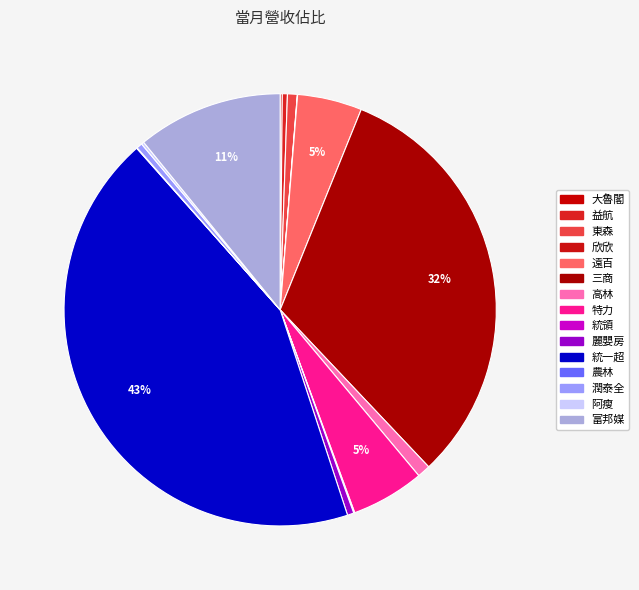

To the nearest percent, what is the difference between the largest and smallest slice percentages?

43%